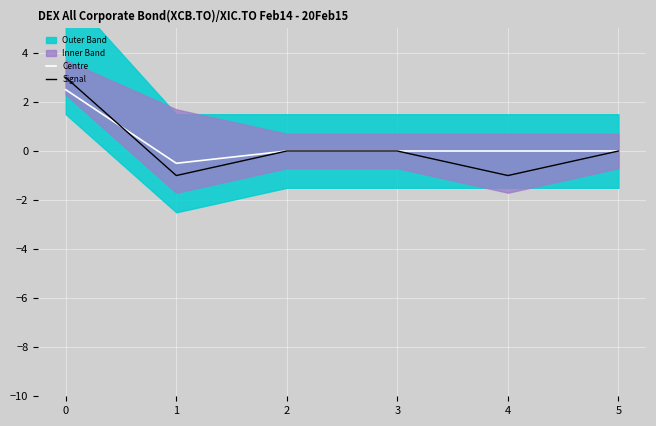

True or false: Signal and Centre cross at least once.

True